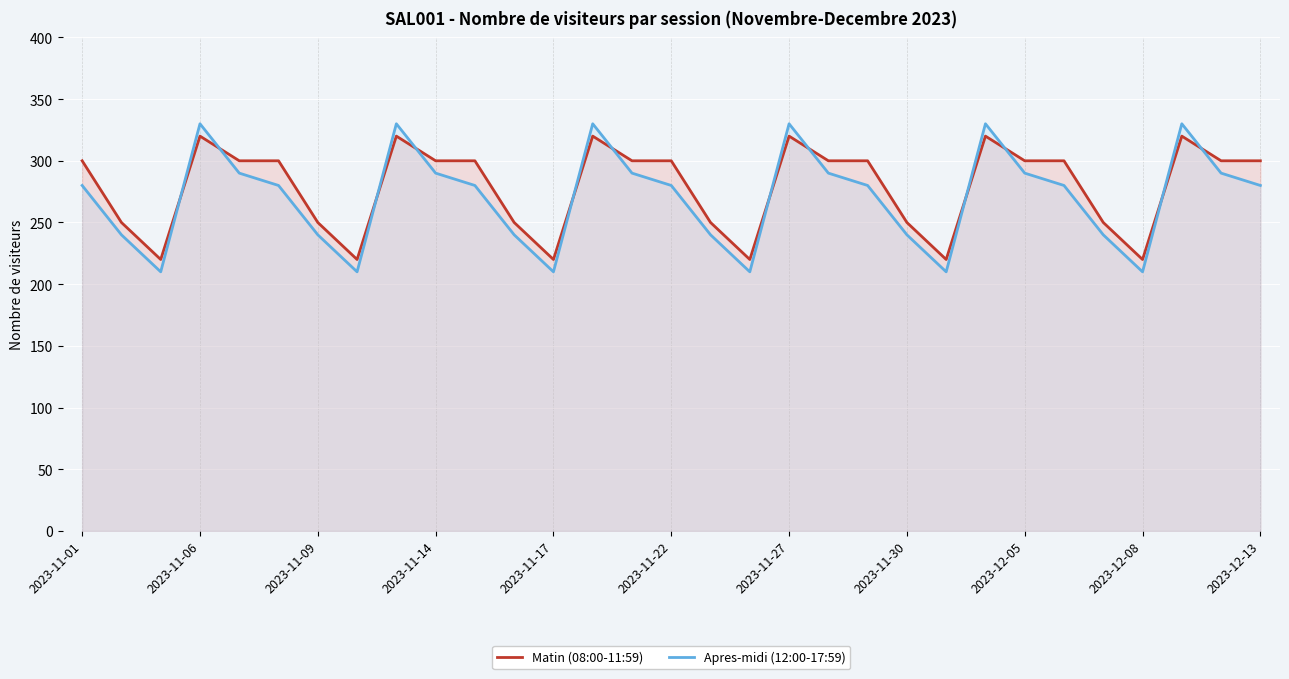

Does the chart display data point markers on the line(s)?

No